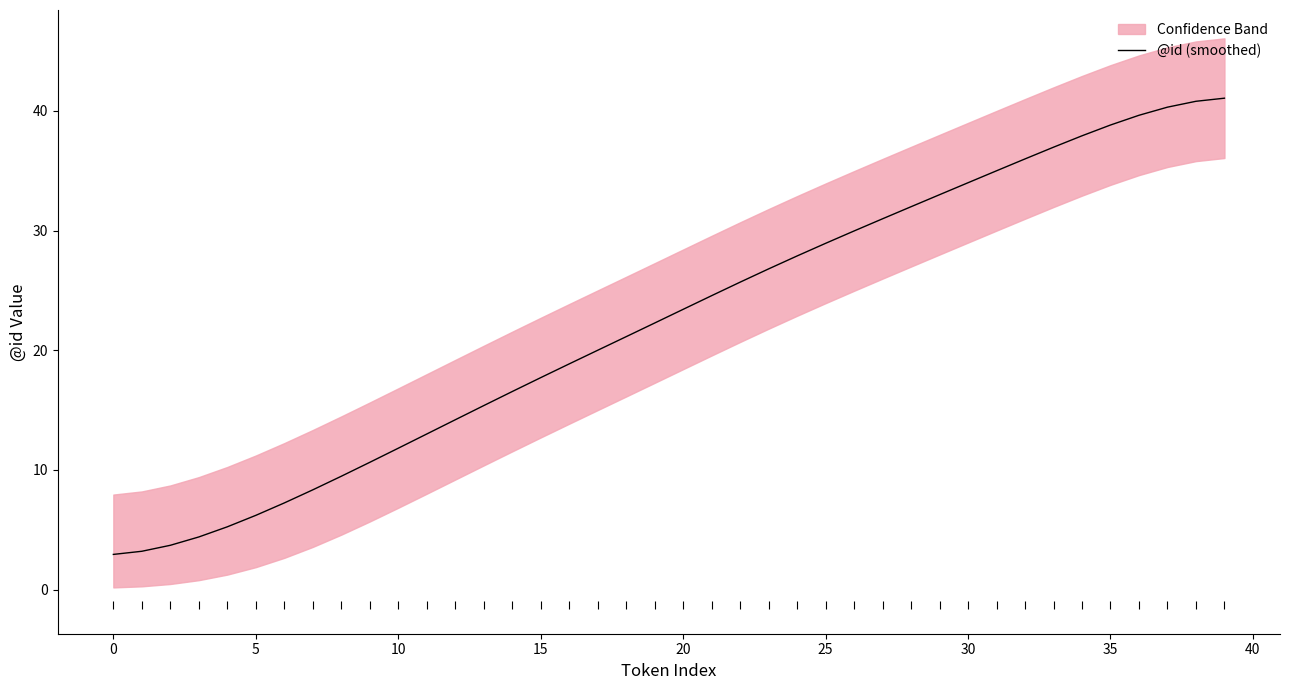

What is the minimum value for @id (smoothed)?

2.9